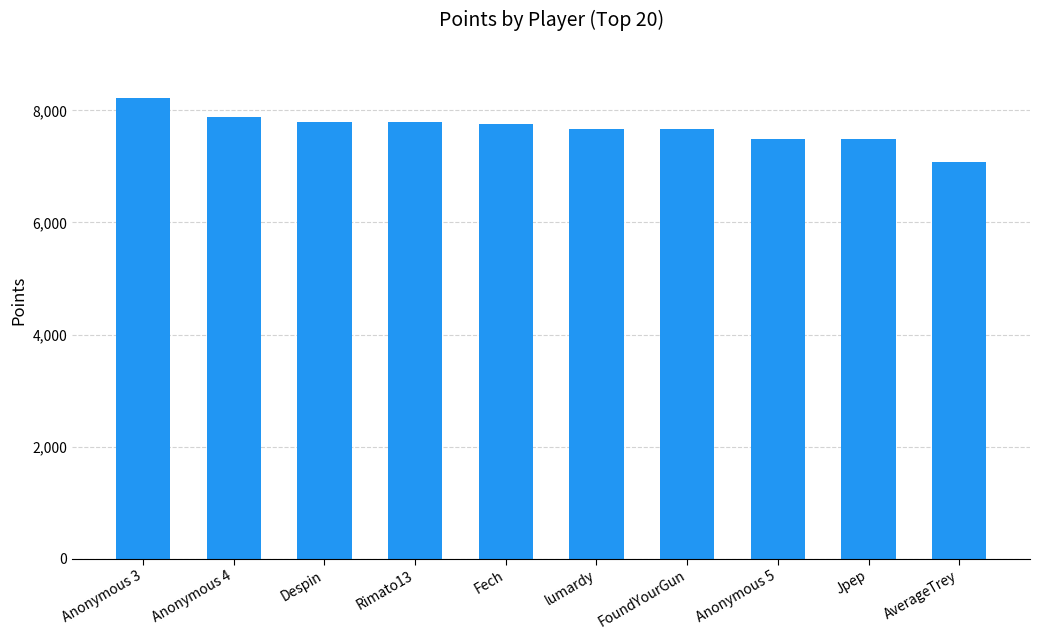

What position from the right is Rimato13?

7